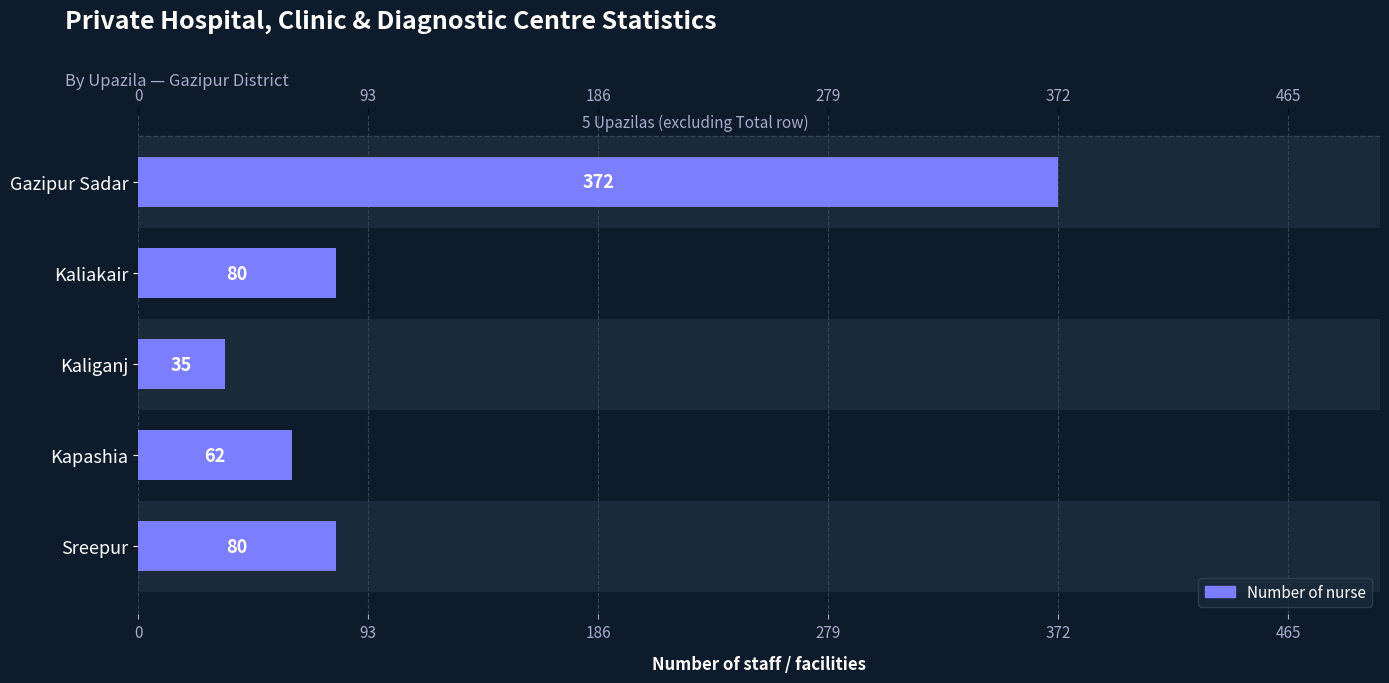

What is the minimum value shown in the chart?

35